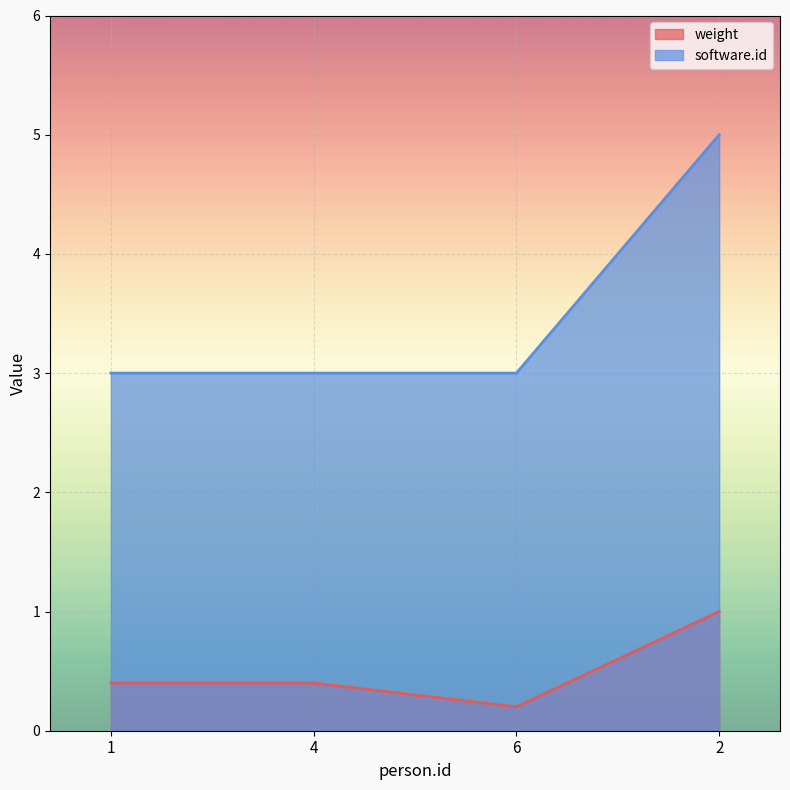

Rank the series at 6 from lowest to highest value.

weight, software.id